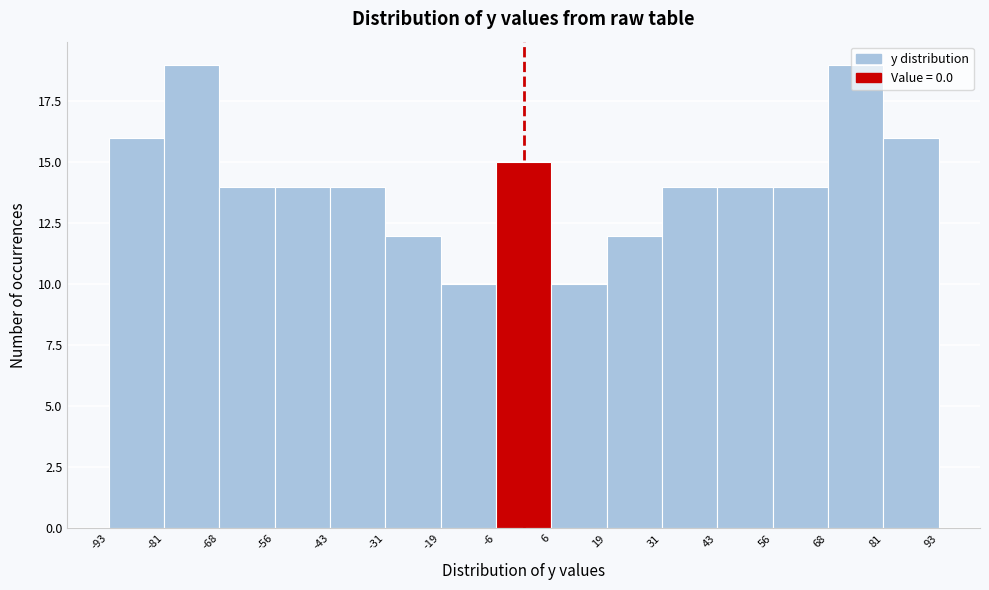

Reading left to right, transcribe this chart: for each bar, give the range it covers on the x-axis and its height. The values are not printed on the chart, so give them approximately, as read against the axis.

-93 to -81: 16
-81 to -68: 19
-68 to -56: 14
-56 to -43: 14
-43 to -31: 14
-31 to -19: 12
-19 to -6: 10
-6 to 6: 15
6 to 19: 10
19 to 31: 12
31 to 43: 14
43 to 56: 14
56 to 68: 14
68 to 81: 19
81 to 93: 16